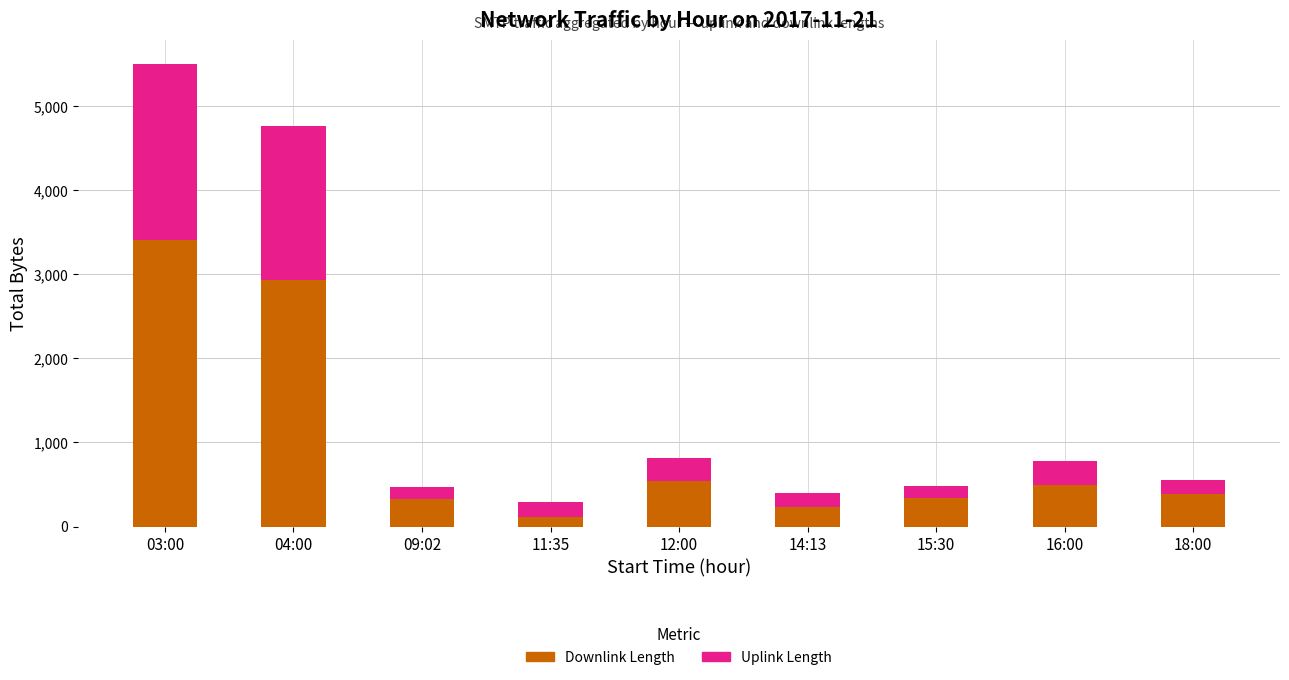

At which category is the sum across all series the highest?

03:00